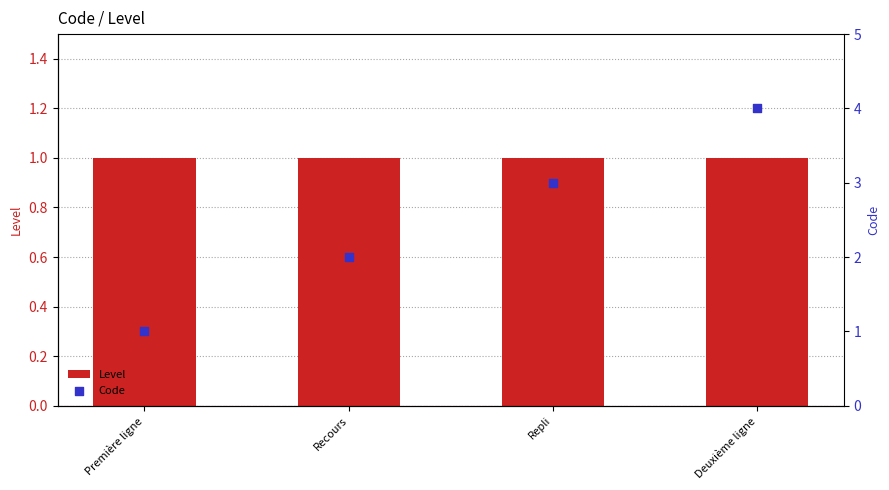

Is the value of Level at Première ligne greater than the value of Code at Deuxième ligne?

No